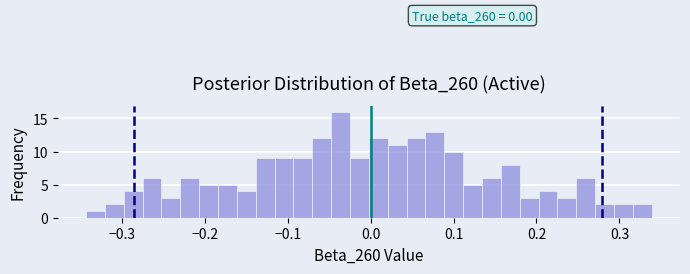

Around what value on the x-axis is the tallest bar? Give the approximate position of its centre, as read against the axis.

-0.04